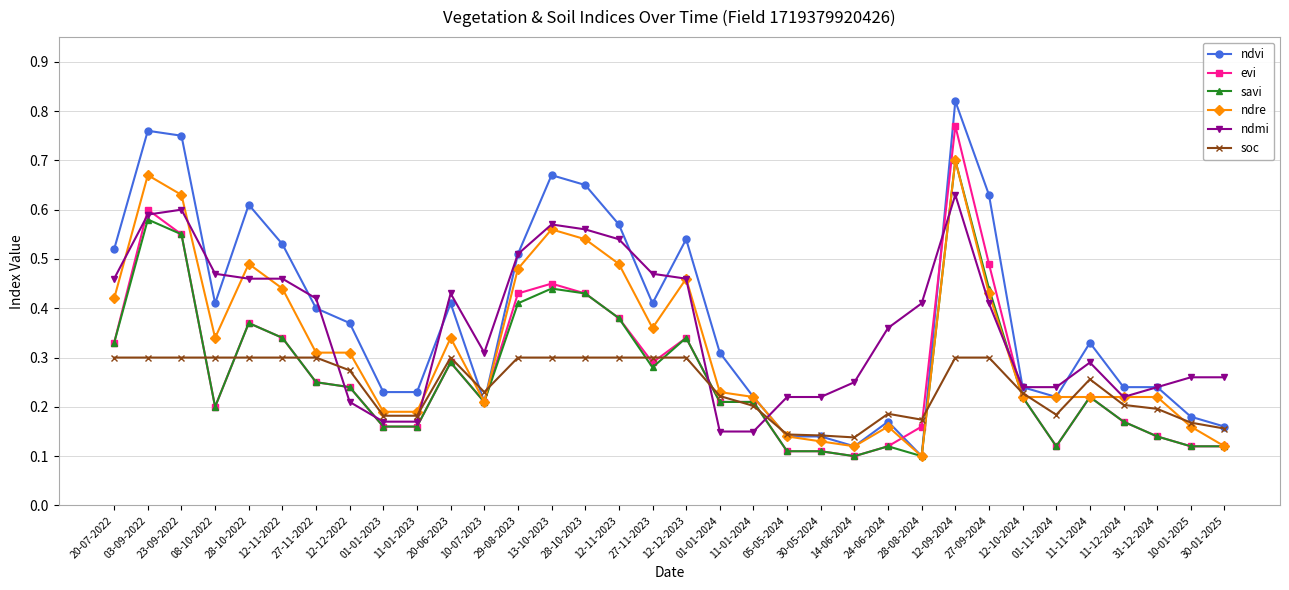

How many lines are shown in the chart?

6